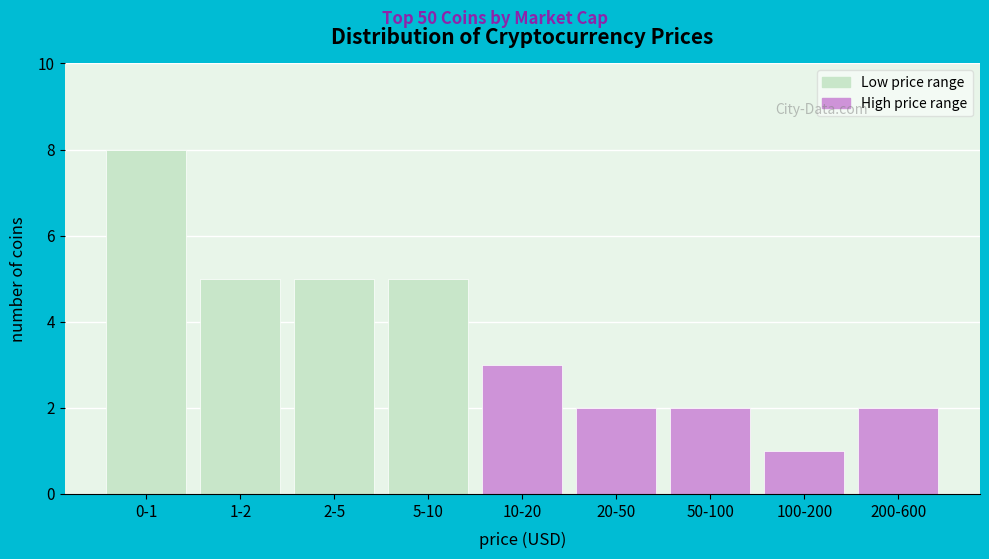

Reading left to right, extract all data points from this chart.

0-1=8	1-2=5	2-5=5	5-10=5	10-20=3	20-50=2	50-100=2	100-200=1	200-600=2